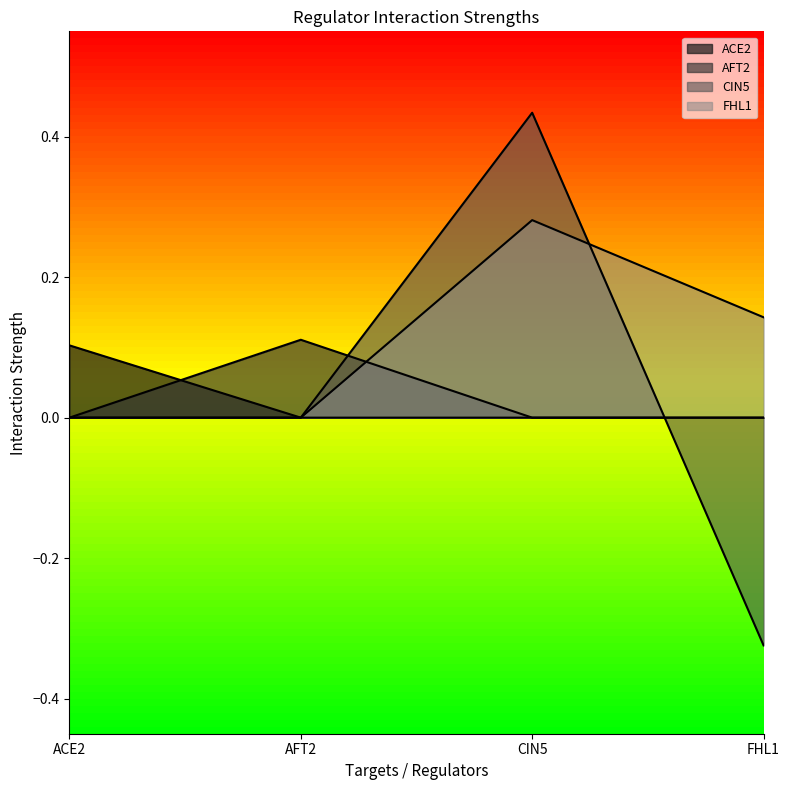

How many lines are shown in the chart?

4